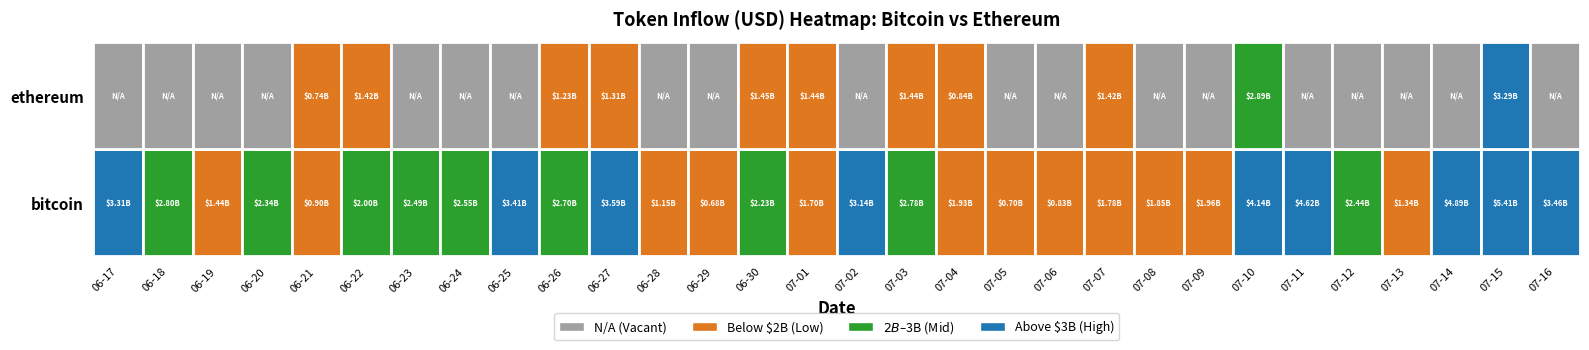

Where does the data first go above 2444131683?

bitcoin